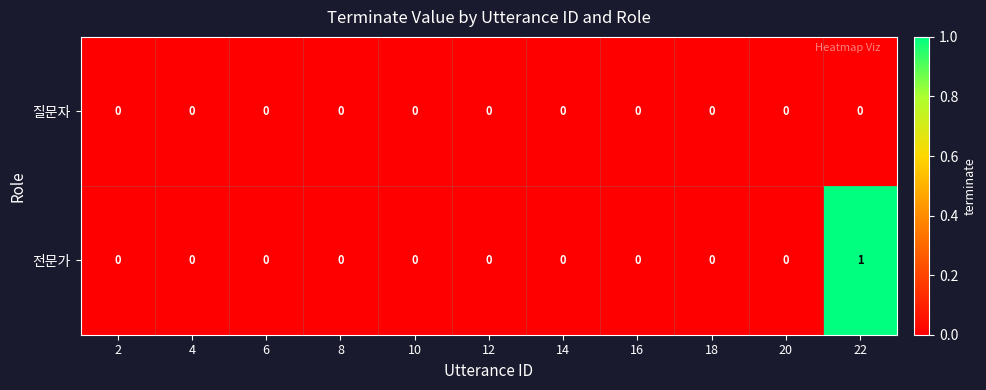

List the series in order of their overall mean, lowest first.

질문자, 전문가